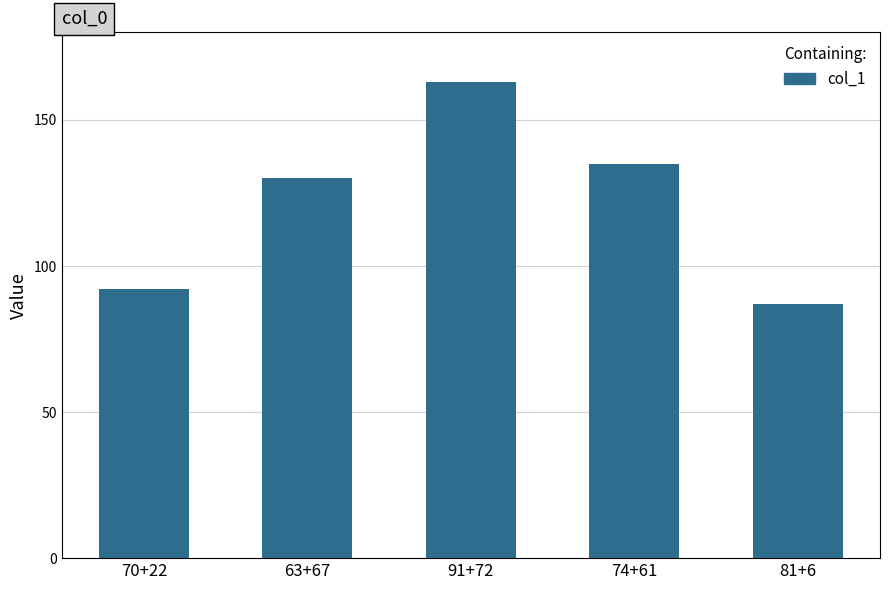

How many series are shown in this chart?

1